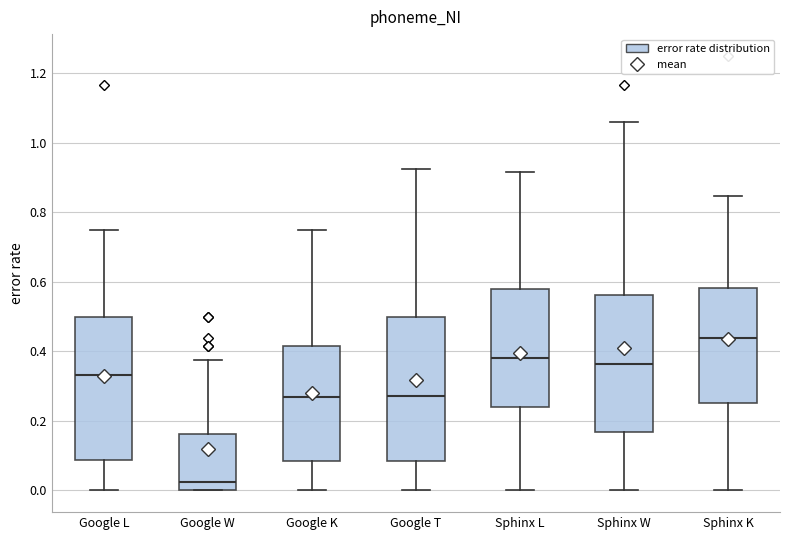

Reading left to right, transcribe this box plot: for each box, give where its median line is, the range the box spans, and where its two whiskers end, as read against the y-axis. The values are not printed on the chart, so give them approximately, as read against the axis.

Google L: median 0.34, box 0.08 to 0.50, whiskers 0.00 to 0.76
Google W: median 0.02, box 0.00 to 0.16, whiskers 0.00 to 0.38
Google K: median 0.26, box 0.08 to 0.42, whiskers 0.00 to 0.76
Google T: median 0.28, box 0.08 to 0.50, whiskers 0.00 to 0.92
Sphinx L: median 0.38, box 0.24 to 0.58, whiskers 0.00 to 0.92
Sphinx W: median 0.36, box 0.16 to 0.56, whiskers 0.00 to 1.06
Sphinx K: median 0.44, box 0.26 to 0.58, whiskers 0.00 to 0.84